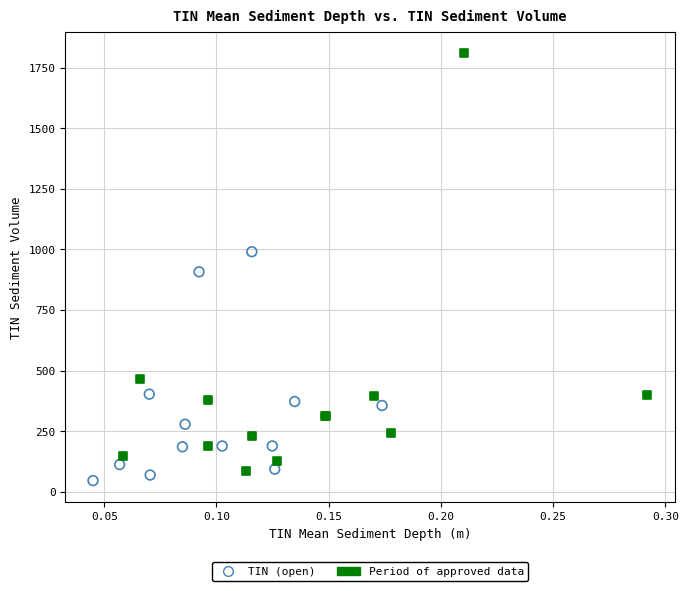

What are all the series names shown in the legend?

TIN (open), Period of approved data